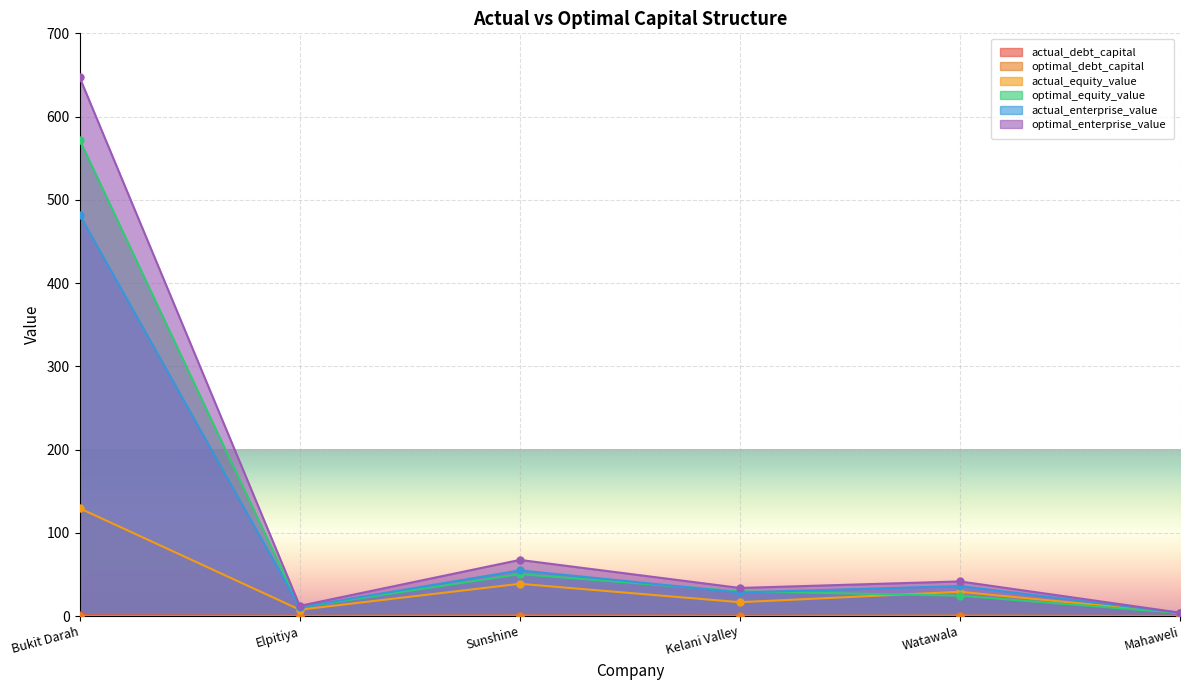

Reading left to right, transcribe all the data shown in this chart.

actual_debt_capital: 0.8	0.3	0.4	0.4	0.2	0.1
optimal_debt_capital: 0.2	0.2	0.4	0.2	0.5	0.1
actual_equity_value: 129.4	7.6	38.7	16.6	29.1	3.7
optimal_equity_value: 571.9	10.3	50.3	29.7	24.4	3.6
actual_enterprise_value: 482.0	10.6	54.8	28.3	36.0	3.8
optimal_enterprise_value: 647.0	12.2	67.4	33.7	41.6	4.0